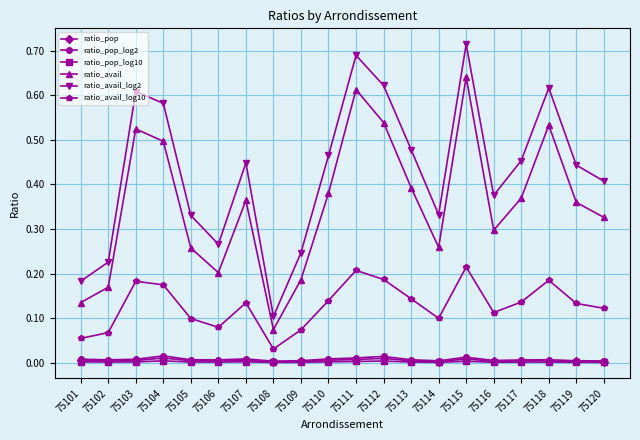

The ratio_pop_log10 series shows 0.0 at 75118. True or false?

True